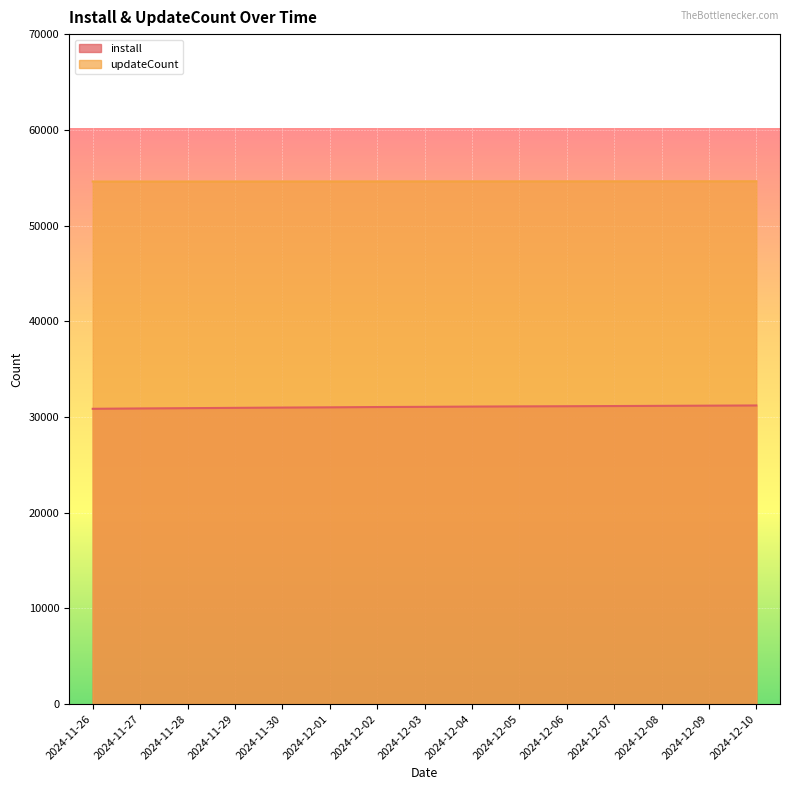

What is the difference between the second highest and minimum values in the updateCount series?

26